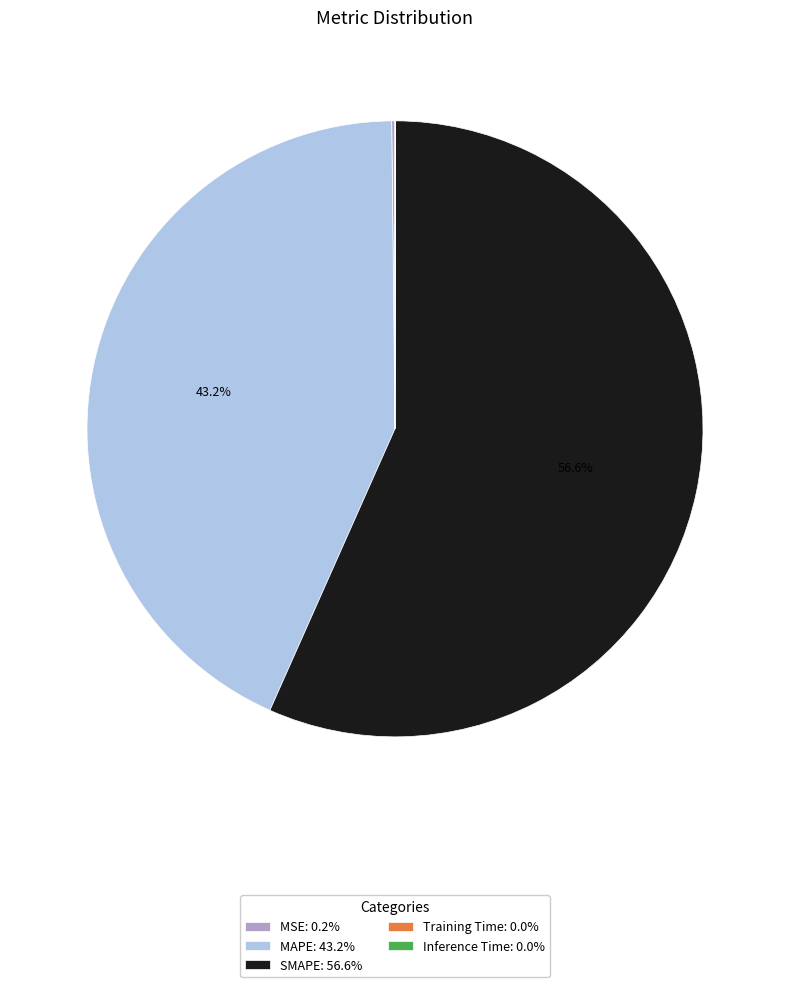

What portion of the pie excludes MAPE?

56.8%